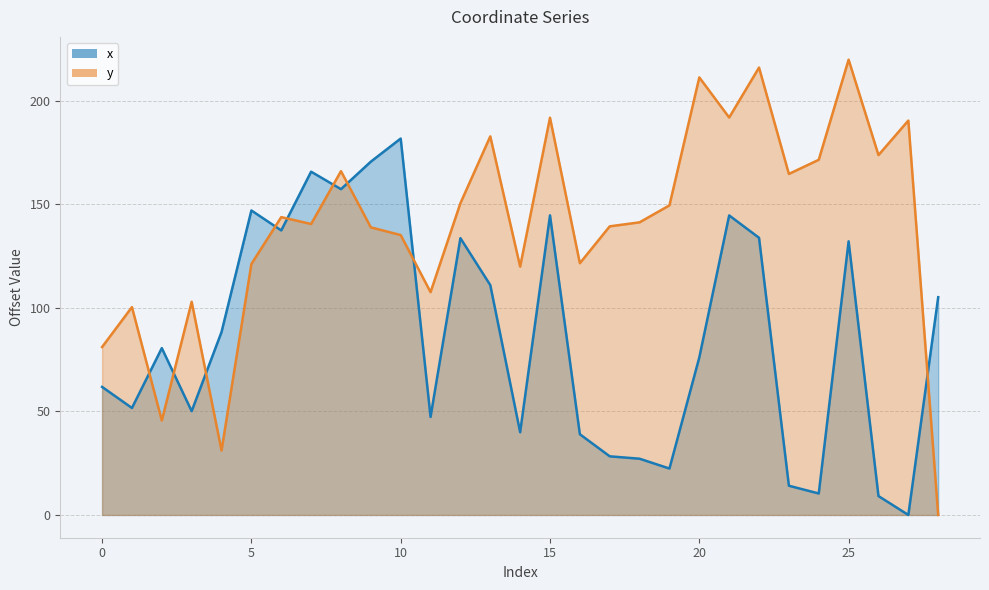

True or false: y has a value of 189.8 at 10.

False